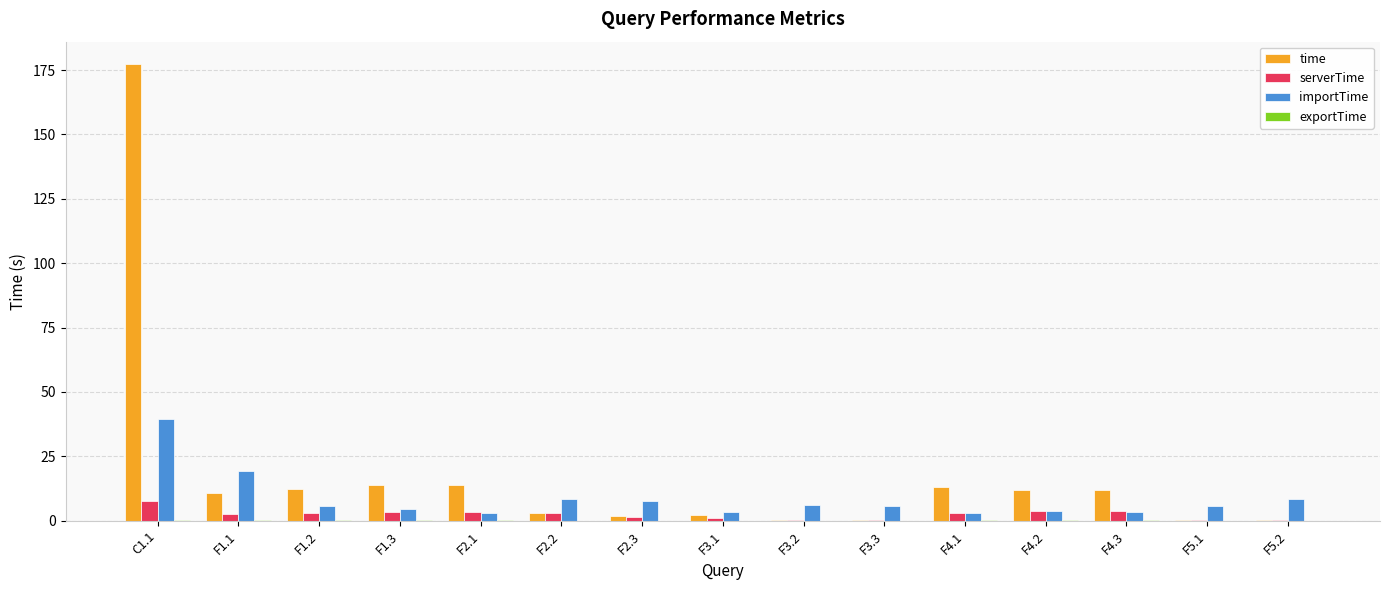

What is the greatest value displayed?

177.2